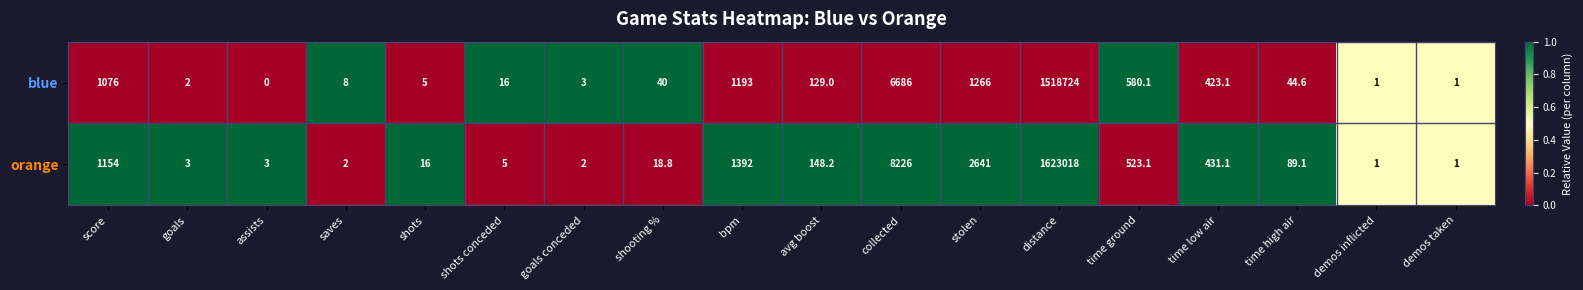

Which category has the lowest value across all series?

assists